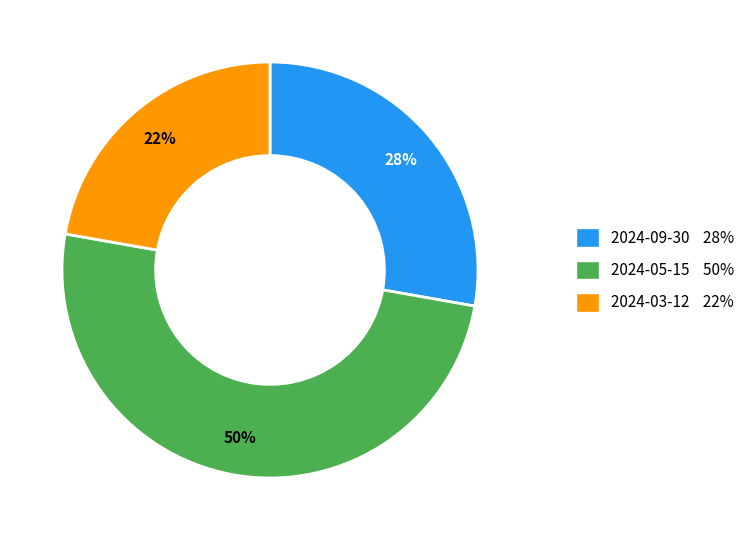

Do 2024-09-30 and 2024-05-15 together represent more than half of the pie?

Yes